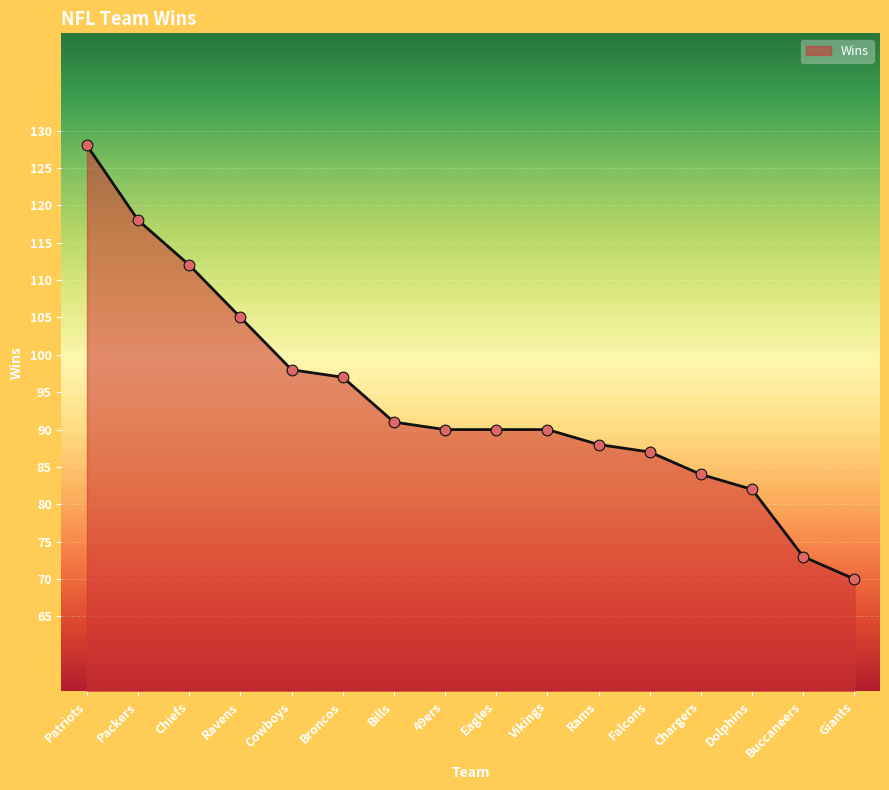

What is the ratio of the value at Eagles to the value at Vikings?

1.0